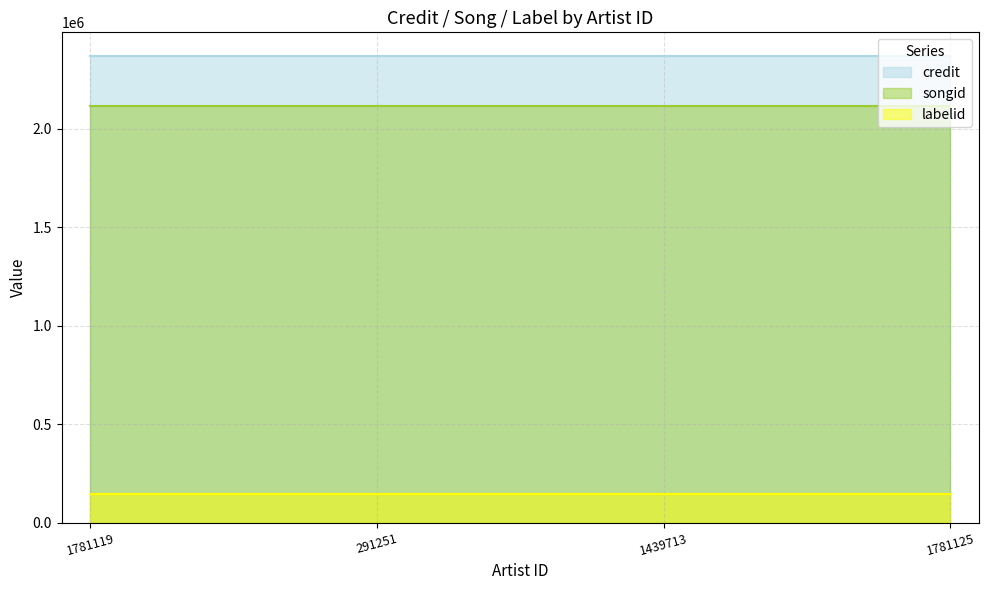

The value of labelid at 1781125 is 94084. True or false?

False